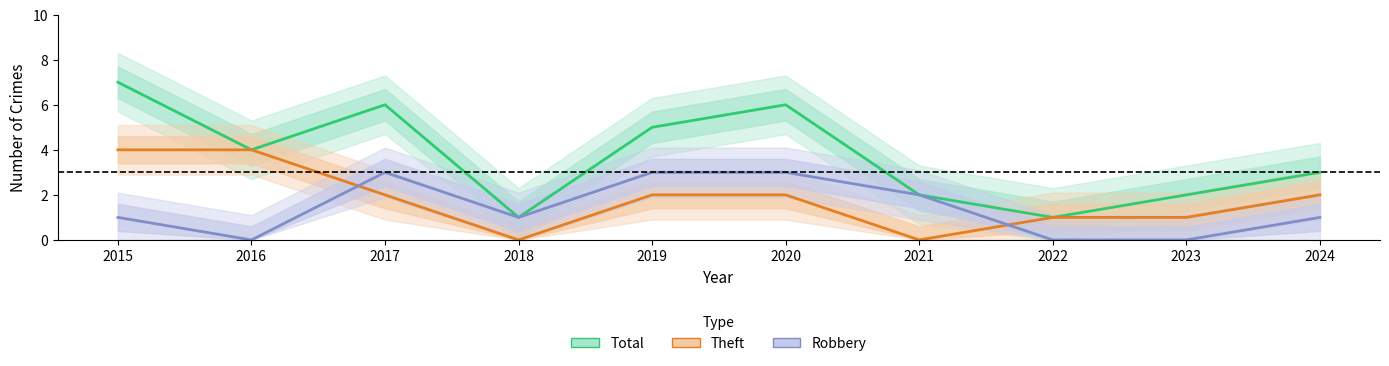

Where is the first local minimum for Total?

2016